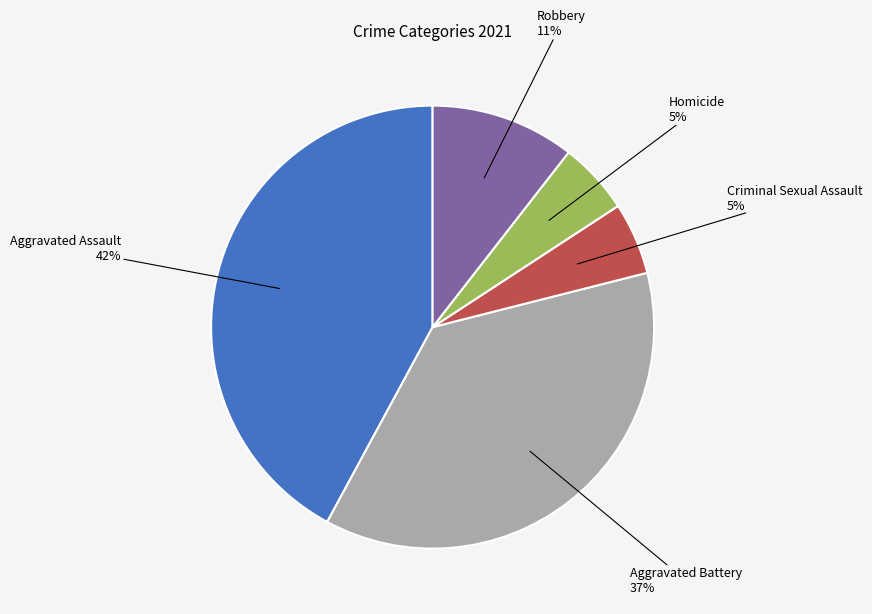

Approximately how many times larger is the value at Criminal Sexual Assault compared to Aggravated Assault?

0.1